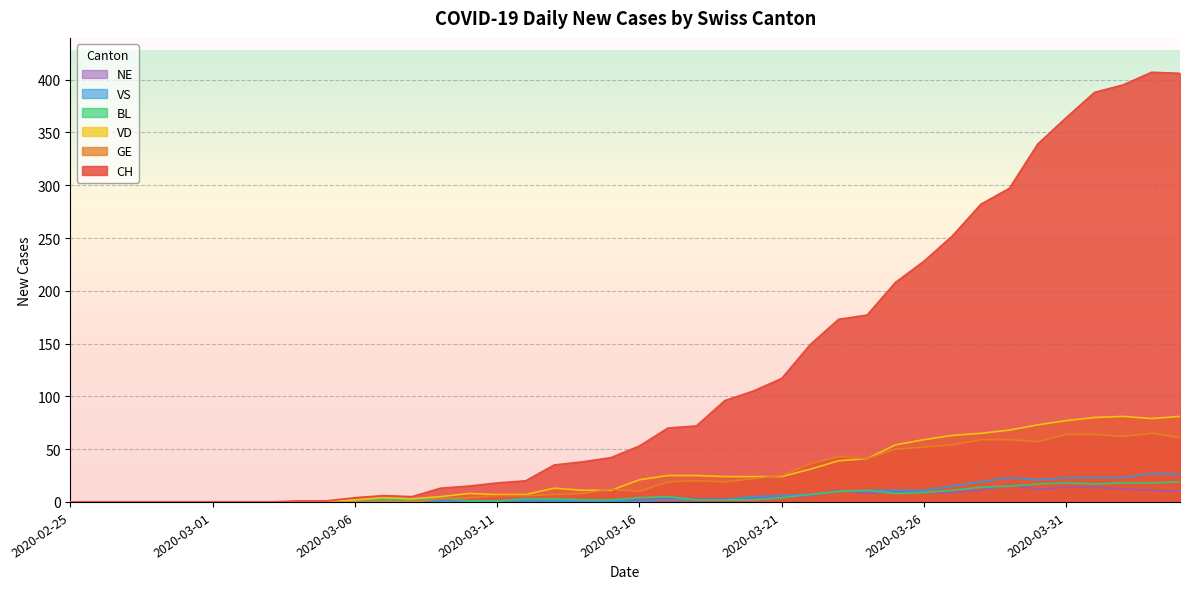

How many series are shown in this chart?

6